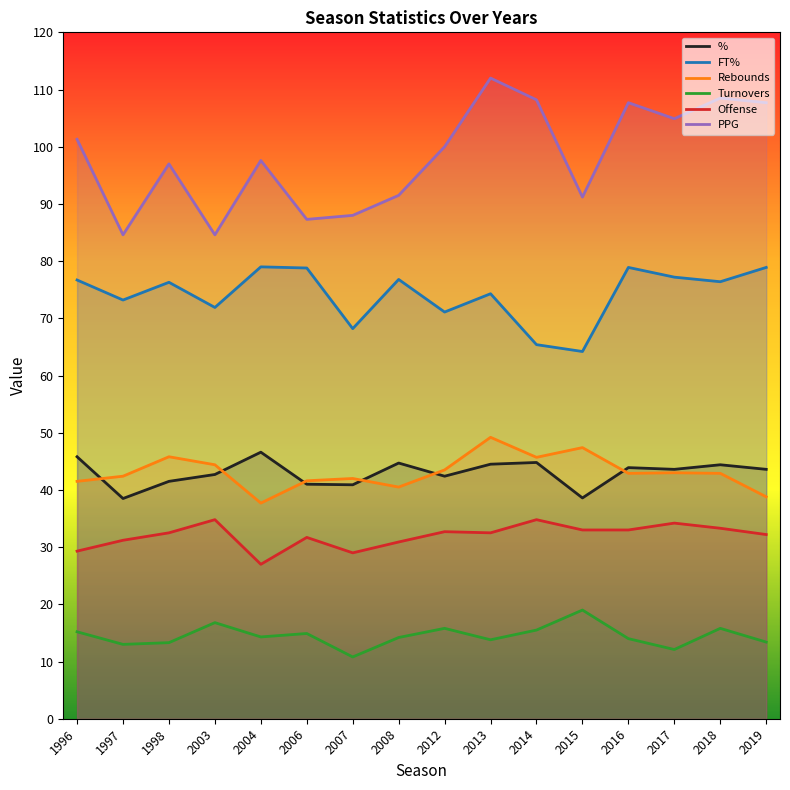

True or false: Rebounds and Offense cross at least once.

False